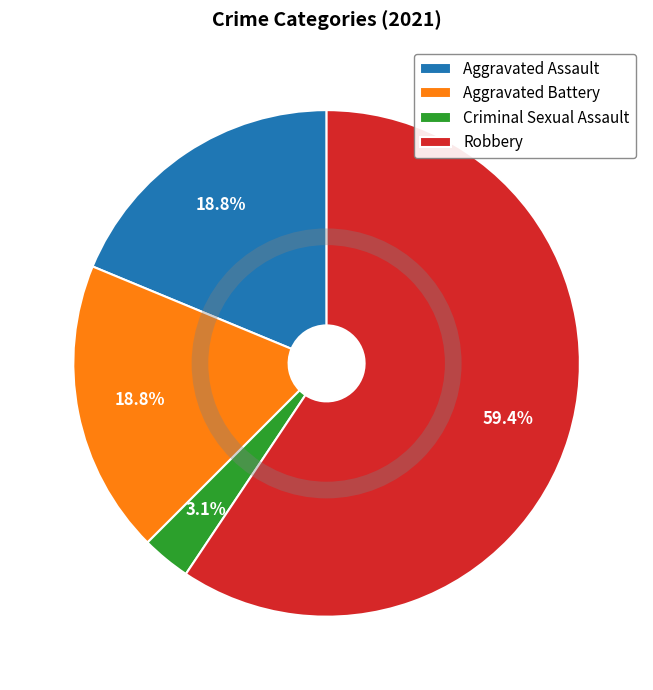

To the nearest percent, what is the difference between the Robbery and Aggravated Battery slice percentages?

41%